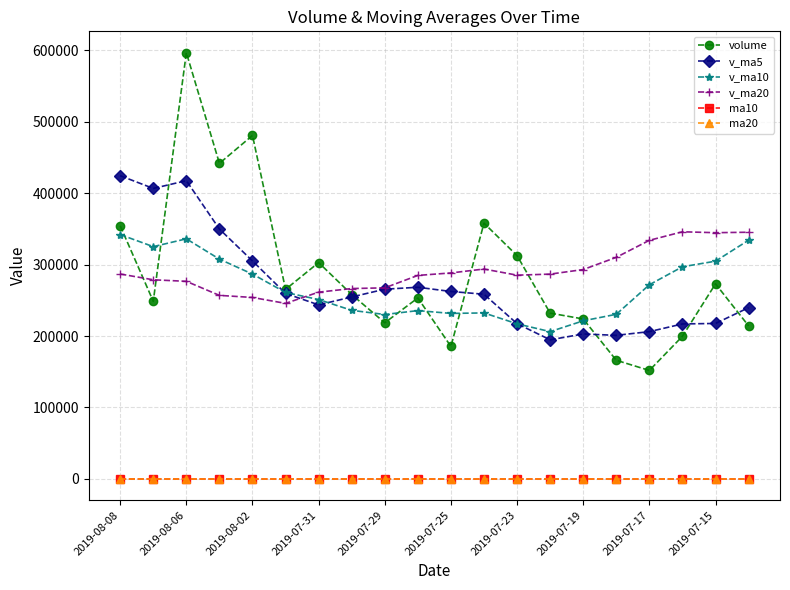

What is the smallest value displayed?

6.2